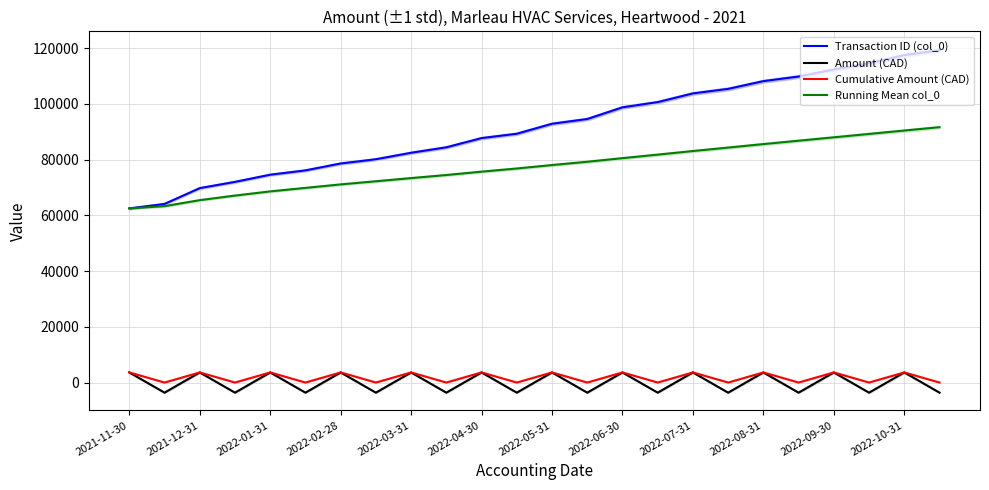

At how many categories does at least one series exceed 77494?

18